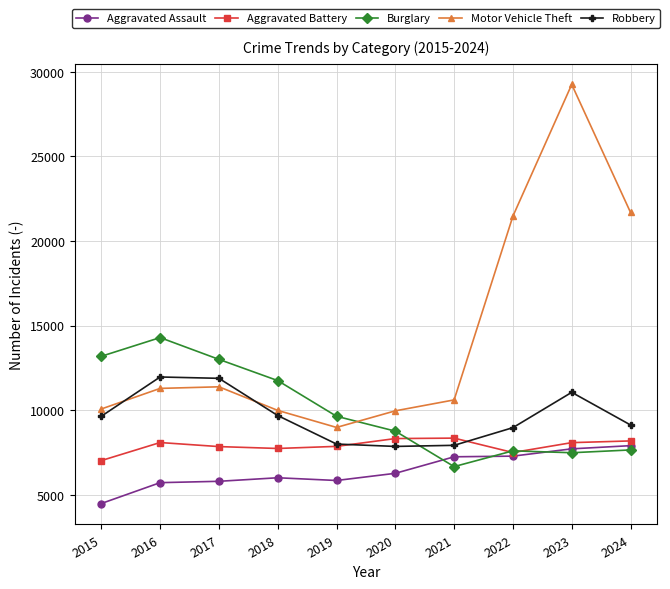

What is the maximum value shown in the chart?

29254